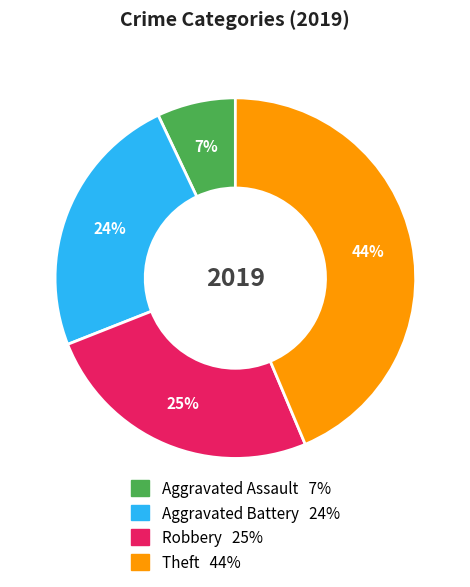

Combined, do Robbery and Aggravated Battery account for over 50%?

No